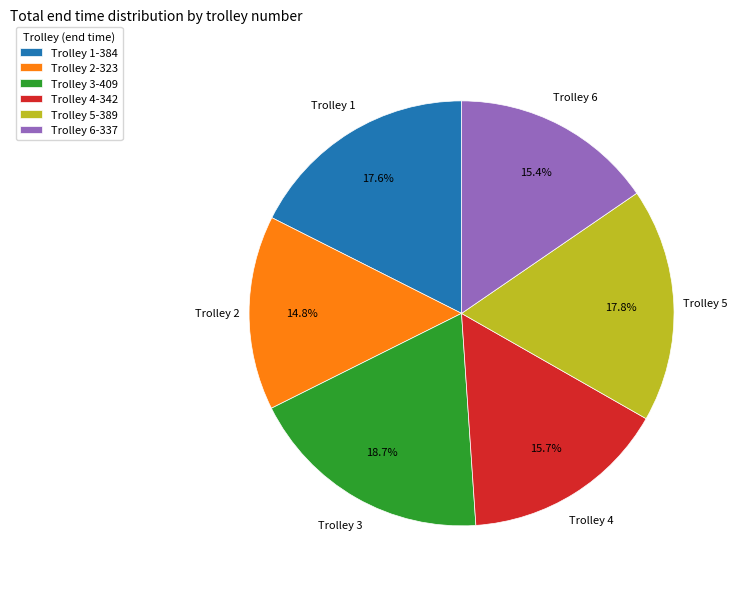

Approximately how many times larger is the value at Trolley 2-323 compared to Trolley 4-342?

0.9